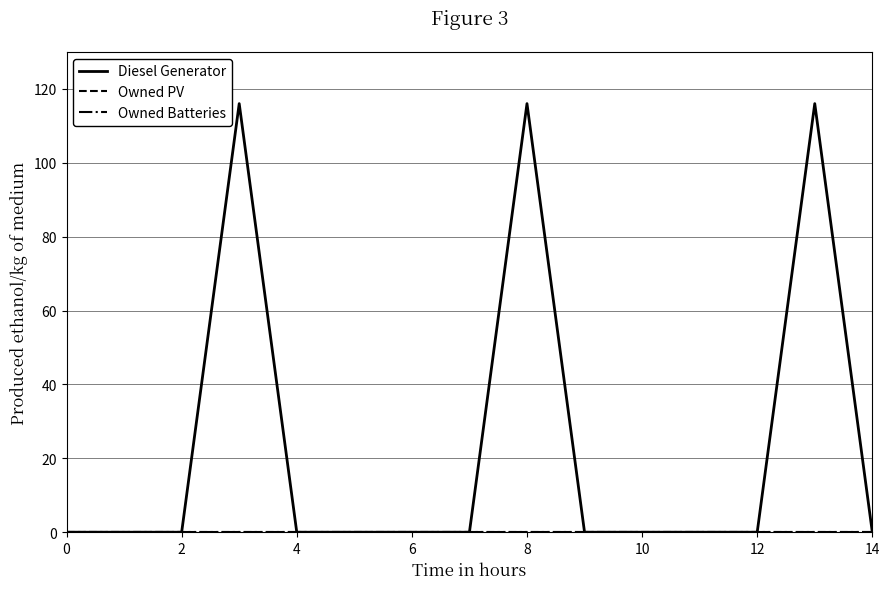

At how many categories does at least one series exceed 19?

3